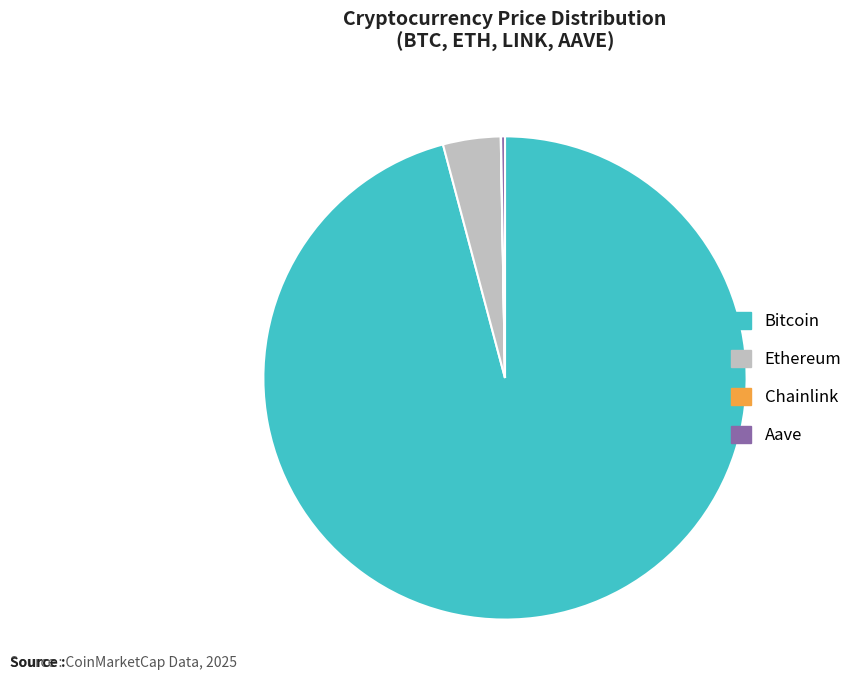

Which slice is the largest?

Bitcoin